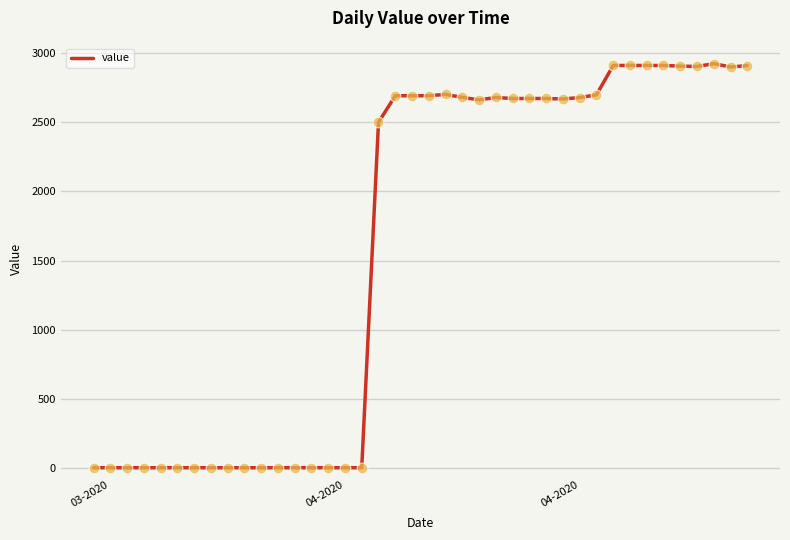

What is the maximum value shown in the chart?

2925.3